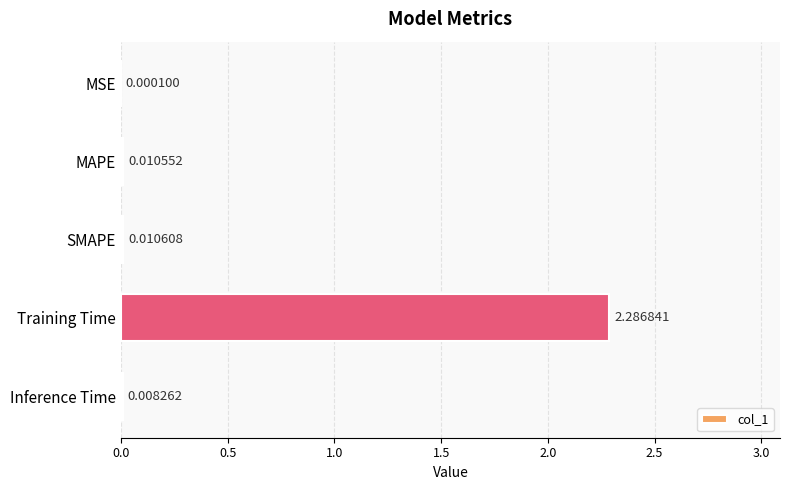

How many data points does each series have?

5